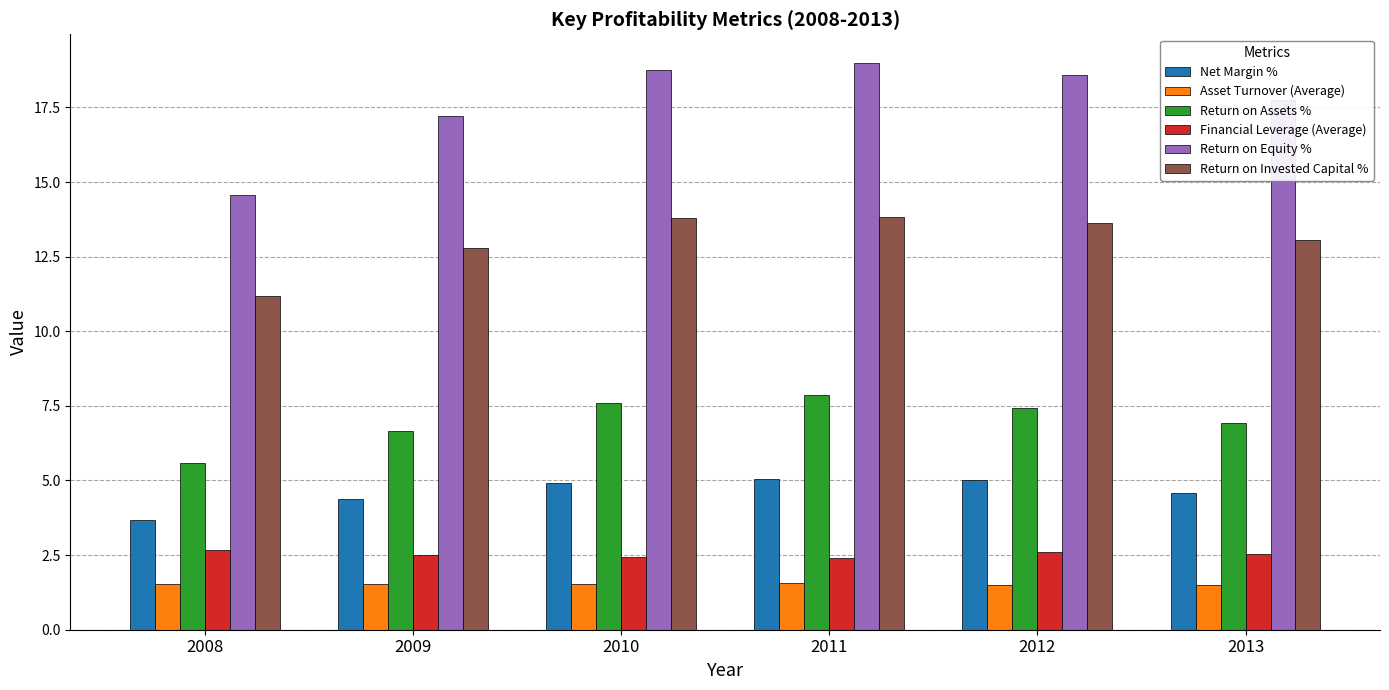

The Return on Invested Capital % series shows 13.8 at 2010. True or false?

True